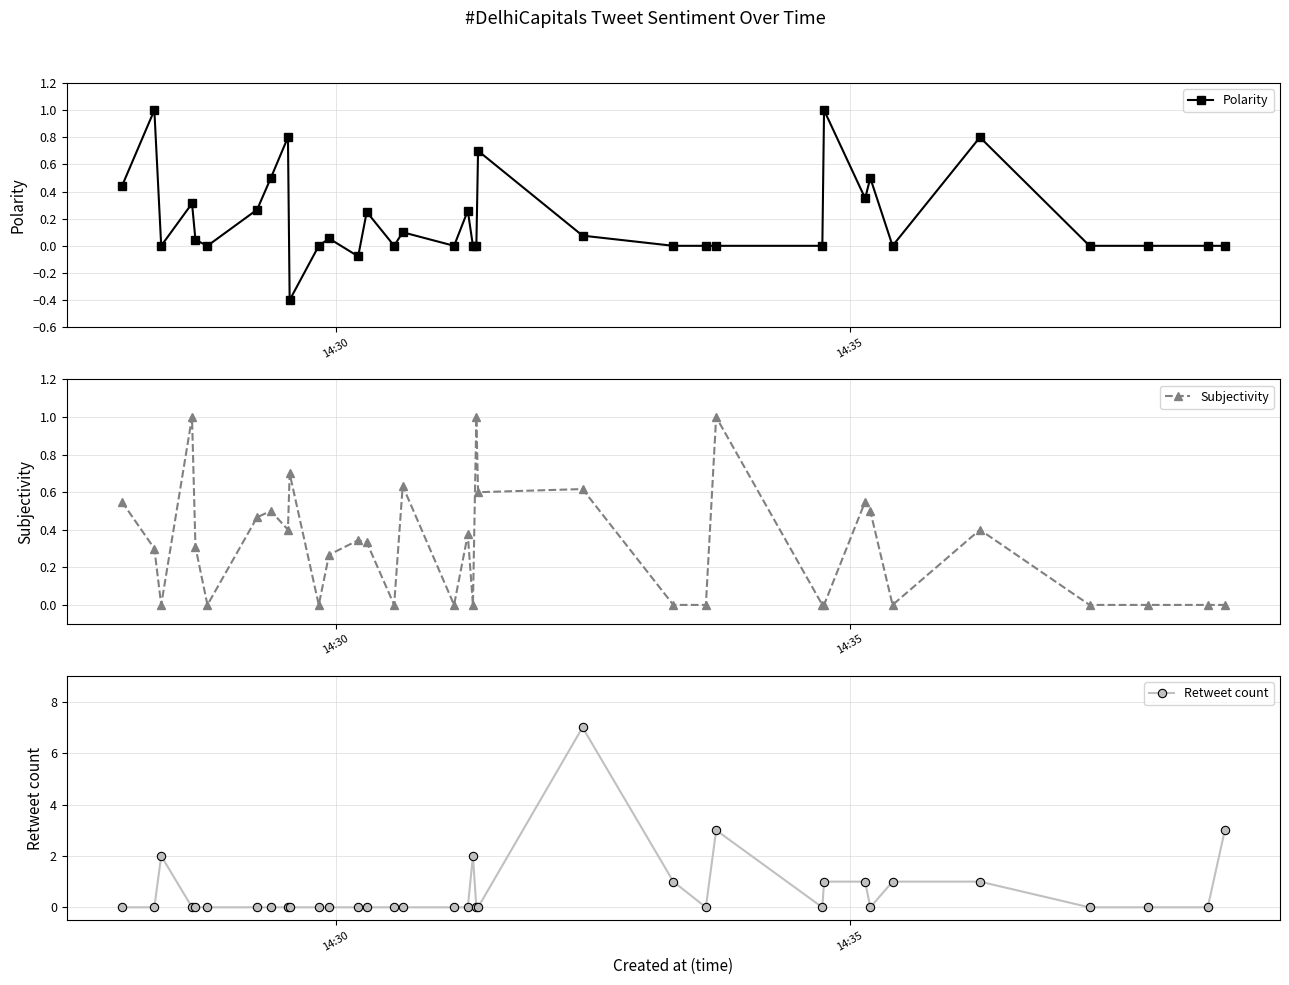

At how many categories does at least one series exceed 3?

1